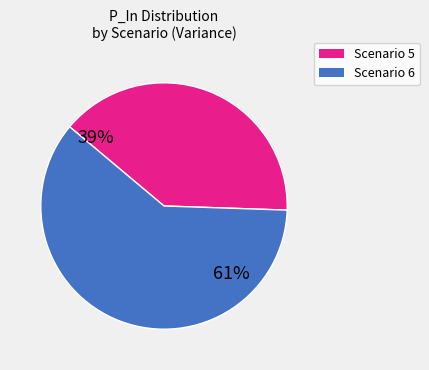

Is there a majority slice in this chart?

Yes